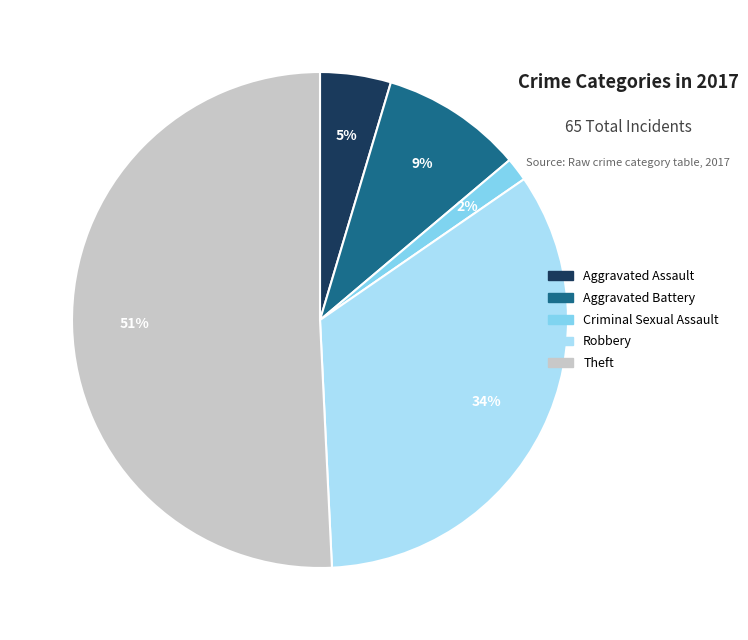

To the nearest percent, what is the difference between the largest and smallest slice percentages?

49%